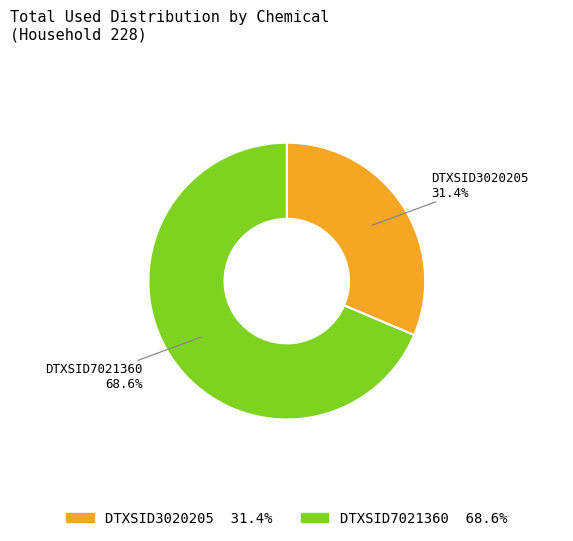

How many slices are in this pie chart?

2